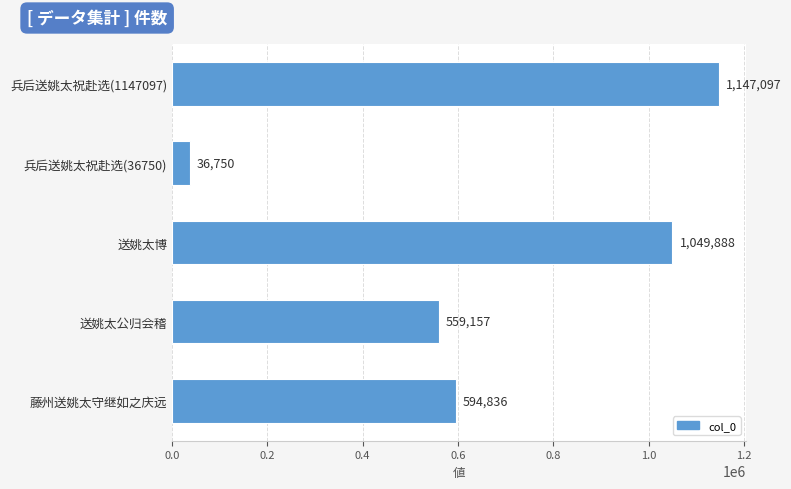

Are the bars horizontal?

Yes